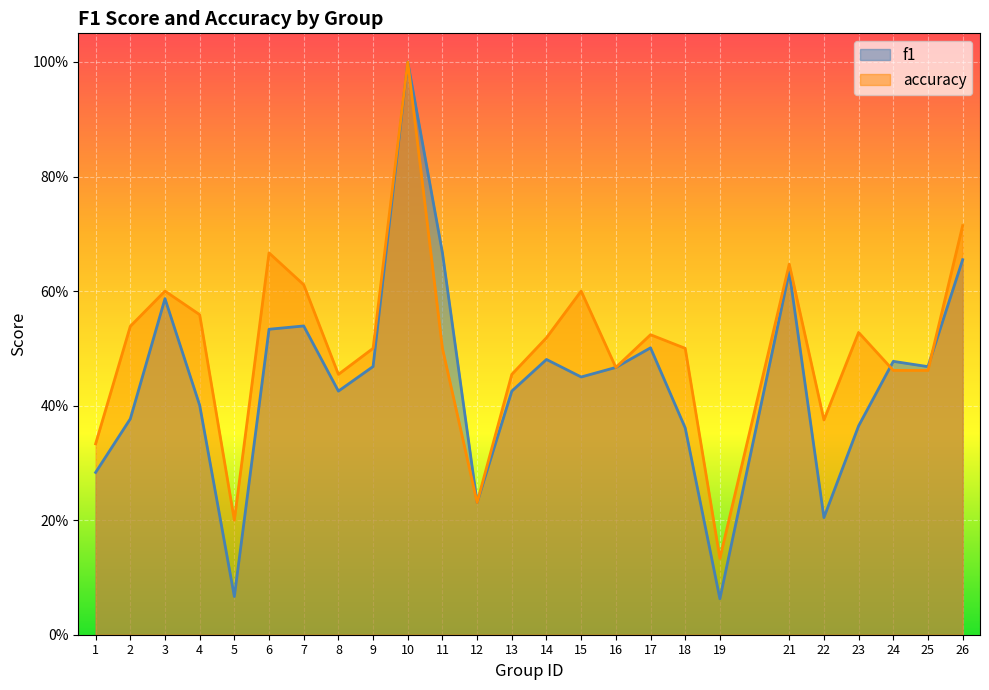

At which category is the sum across all series the highest?

10